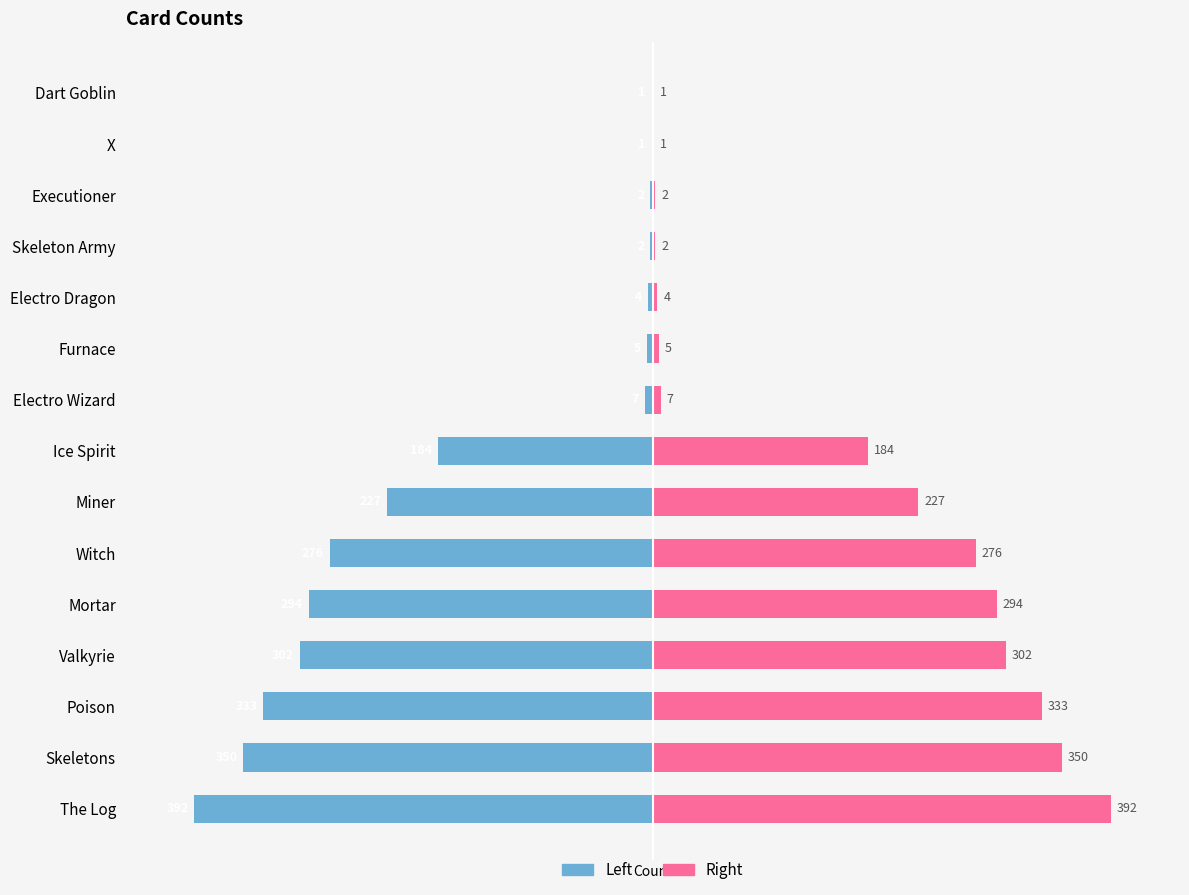

Is the value of col_1 (Left) at 0 greater than the value of col_1 (Right) at 2?

No